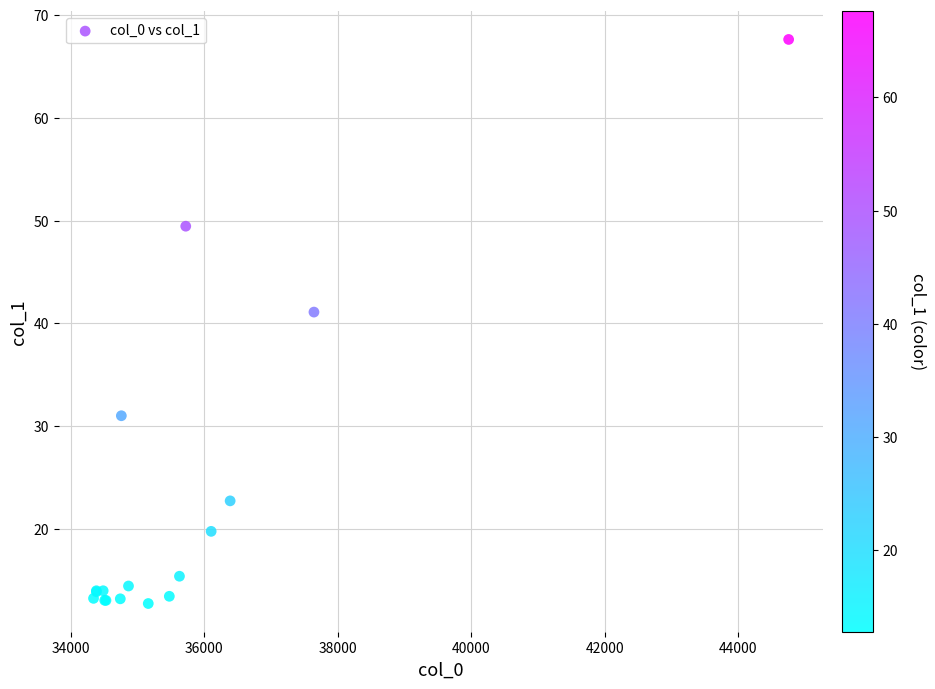

What Y value in the scatter plot is closest to 40?

41.1